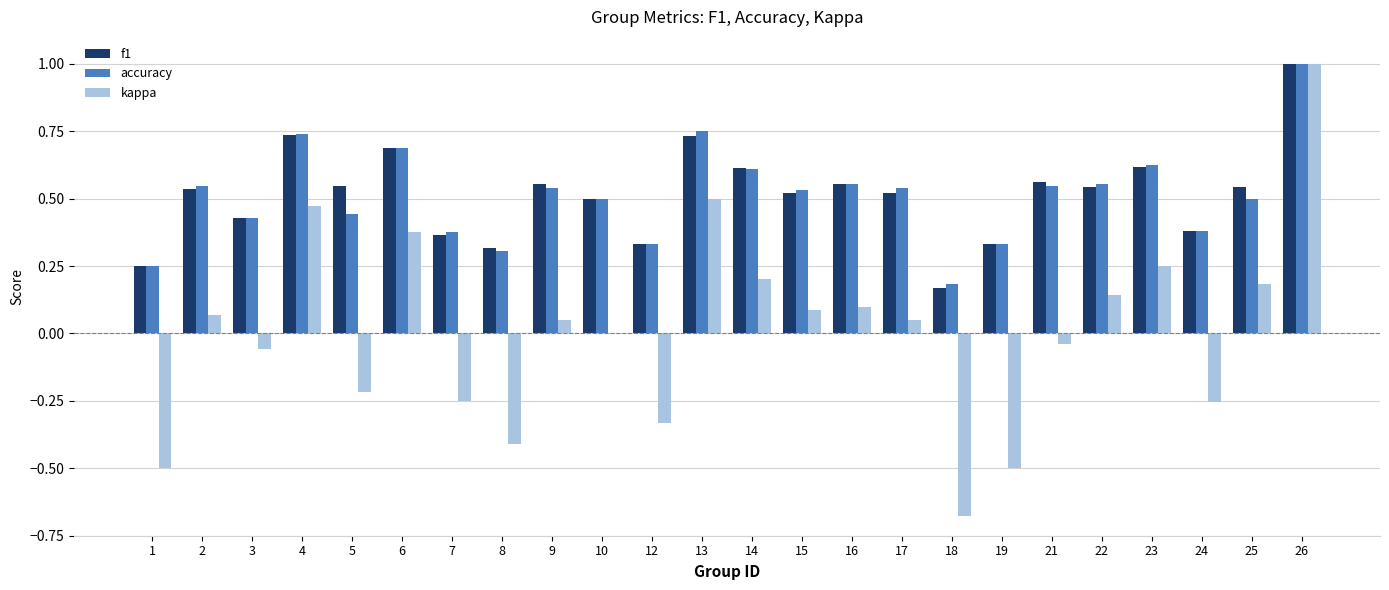

Is the value of kappa at 6 greater than the value of f1 at 17?

No